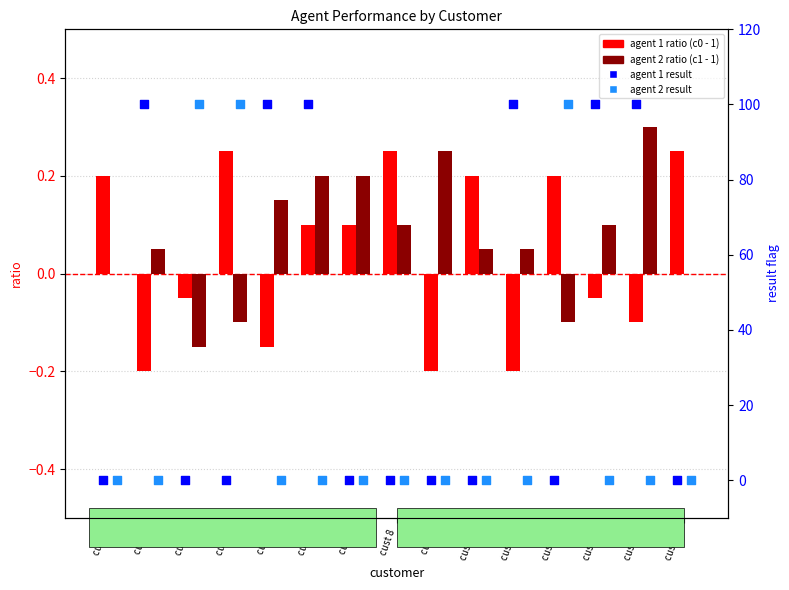

Which series reaches the minimum Y coordinate?

agent 1 (c0)